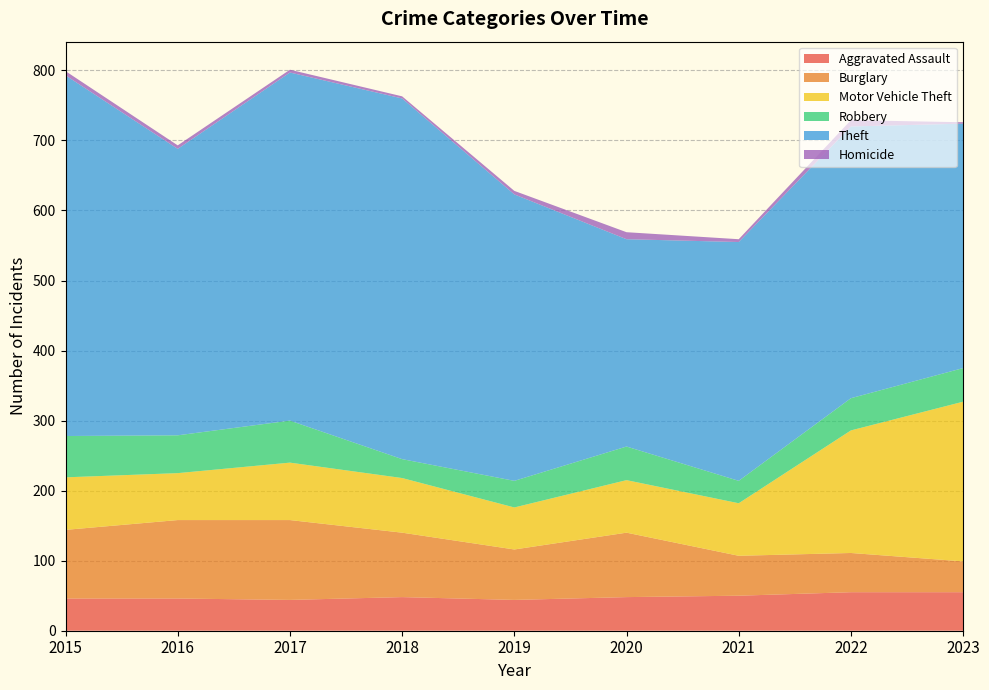

Reading left to right, transcribe all the data shown in this chart.

Aggravated Assault: 46	46	44	48	44	48	50	55	55
Burglary: 98	112	114	92	72	92	57	56	44
Motor Vehicle Theft: 75	67	82	78	60	75	75	175	228
Robbery: 59	54	60	27	38	48	32	46	48
Theft: 515	409	497	515	409	296	341	388	349
Homicide: 6	5	4	3	5	10	4	9	2